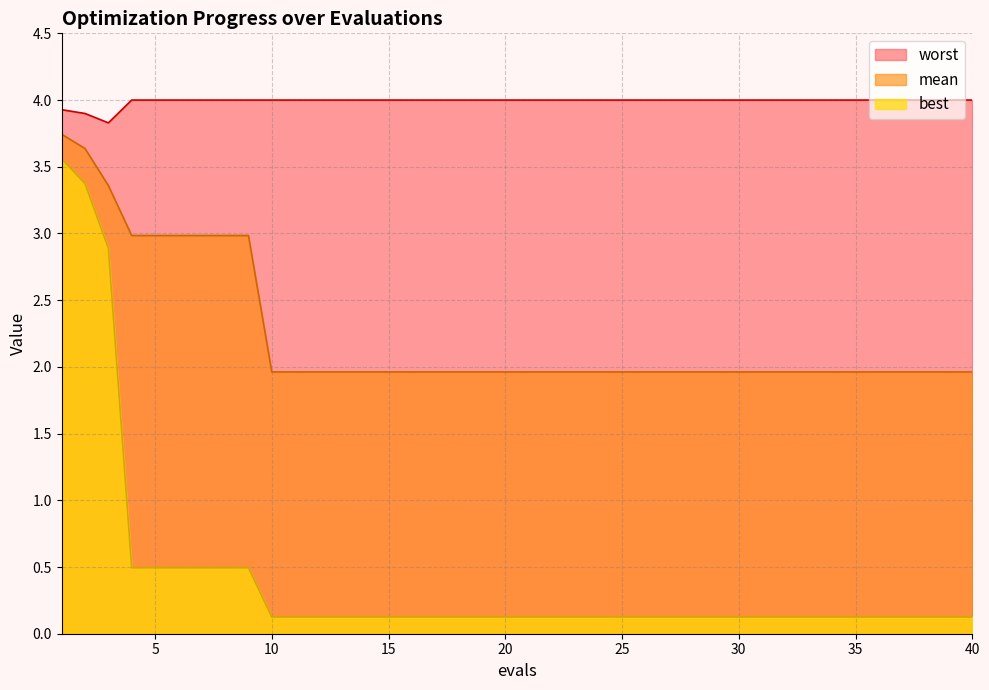

Reading left to right, transcribe all the data shown in this chart.

mean: 3.7	3.6	3.4	3.0	3.0	3.0	3.0	3.0	3.0	2.0	2.0	2.0	2.0	2.0	2.0	2.0	2.0	2.0	2.0	2.0	2.0	2.0	2.0	2.0	2.0	2.0	2.0	2.0	2.0	2.0	2.0	2.0	2.0	2.0	2.0	2.0	2.0	2.0	2.0	2.0
best: 3.6	3.4	2.9	0.5	0.5	0.5	0.5	0.5	0.5	0.1	0.1	0.1	0.1	0.1	0.1	0.1	0.1	0.1	0.1	0.1	0.1	0.1	0.1	0.1	0.1	0.1	0.1	0.1	0.1	0.1	0.1	0.1	0.1	0.1	0.1	0.1	0.1	0.1	0.1	0.1
worst: 3.9	3.9	3.8	4.0	4.0	4.0	4.0	4.0	4.0	4.0	4.0	4.0	4.0	4.0	4.0	4.0	4.0	4.0	4.0	4.0	4.0	4.0	4.0	4.0	4.0	4.0	4.0	4.0	4.0	4.0	4.0	4.0	4.0	4.0	4.0	4.0	4.0	4.0	4.0	4.0